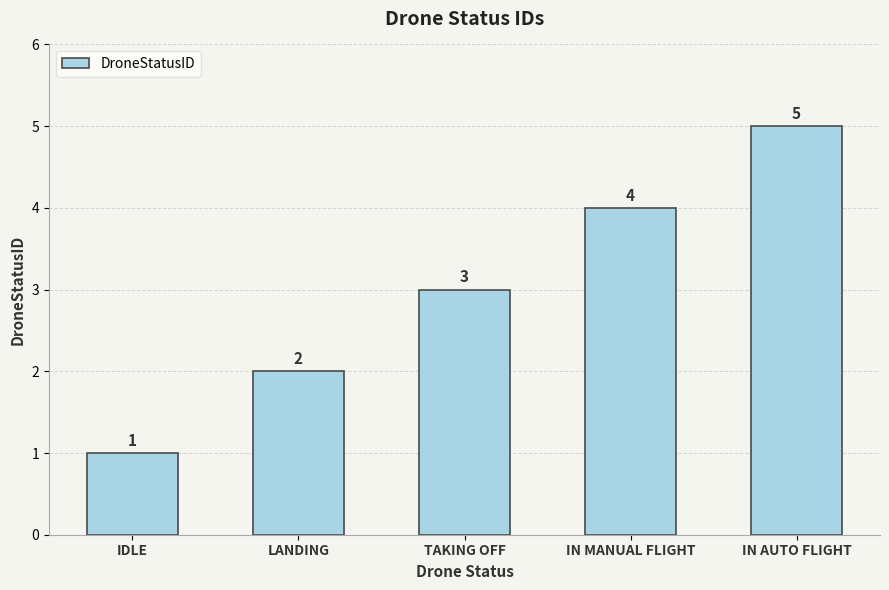

The value at IN AUTO FLIGHT is 2. True or false?

False